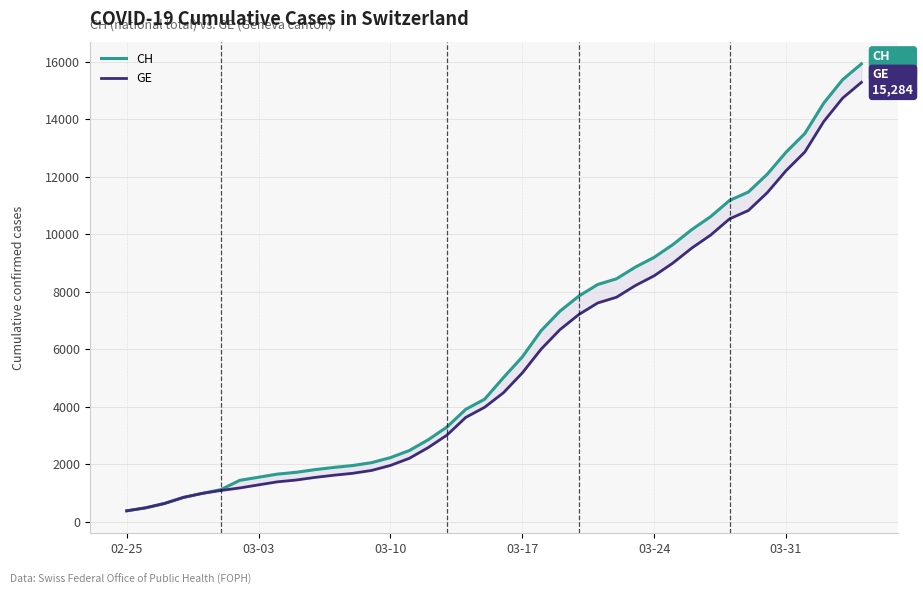

Does the chart display data point markers on the line(s)?

No